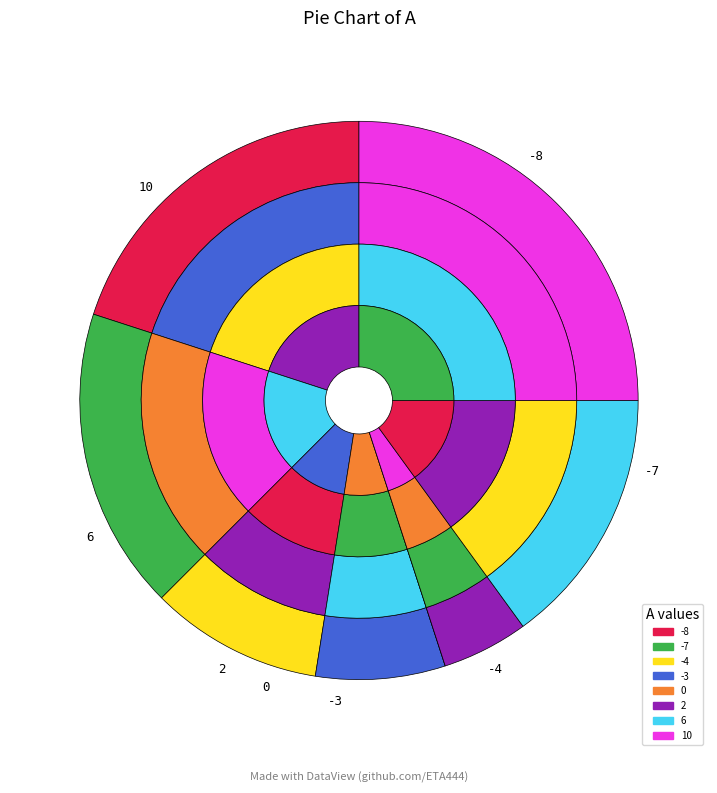

What percentage do -8 and -7 together represent?

37.5%